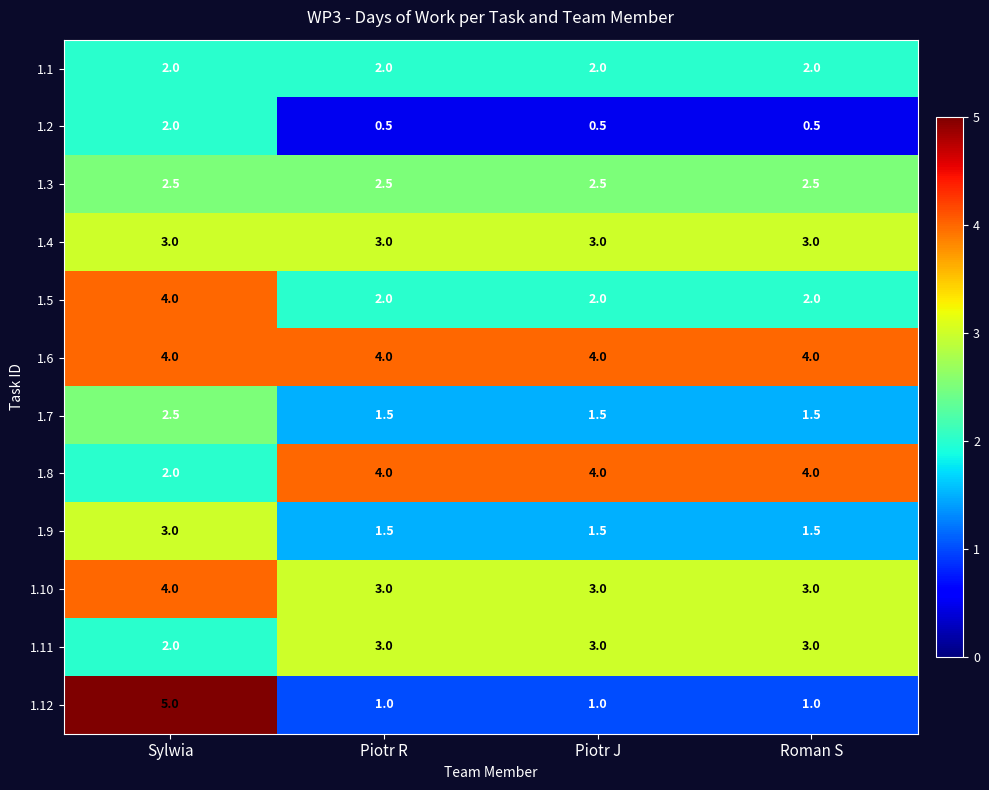

How many categories are shown in the chart?

4